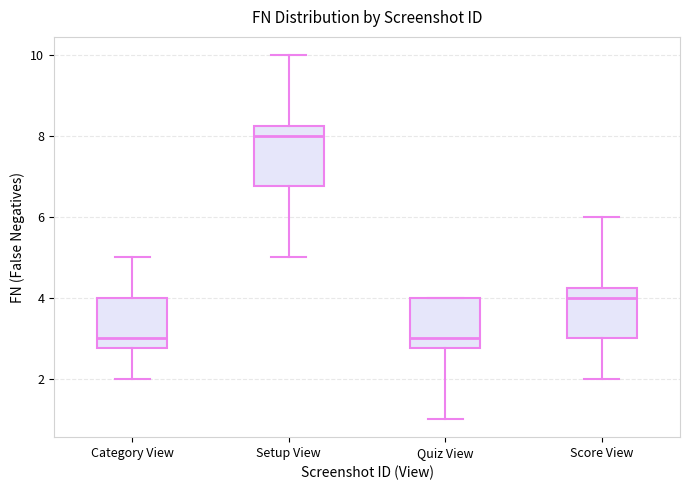

Which box has the highest median line?

Setup View